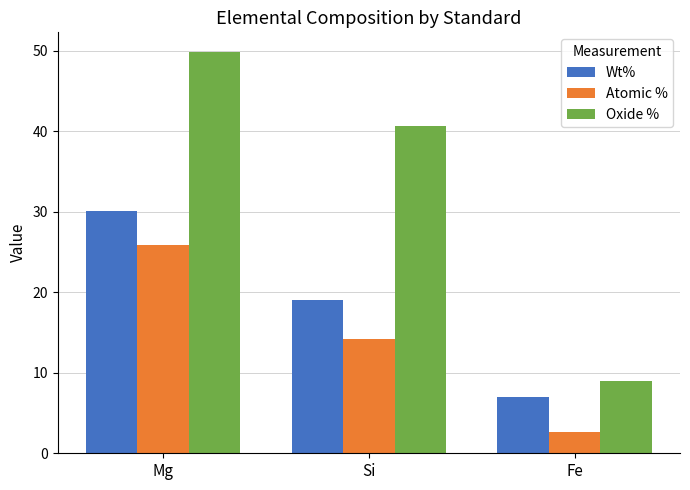

What is the difference between the maximum and second lowest values in the Wt% series?

11.0